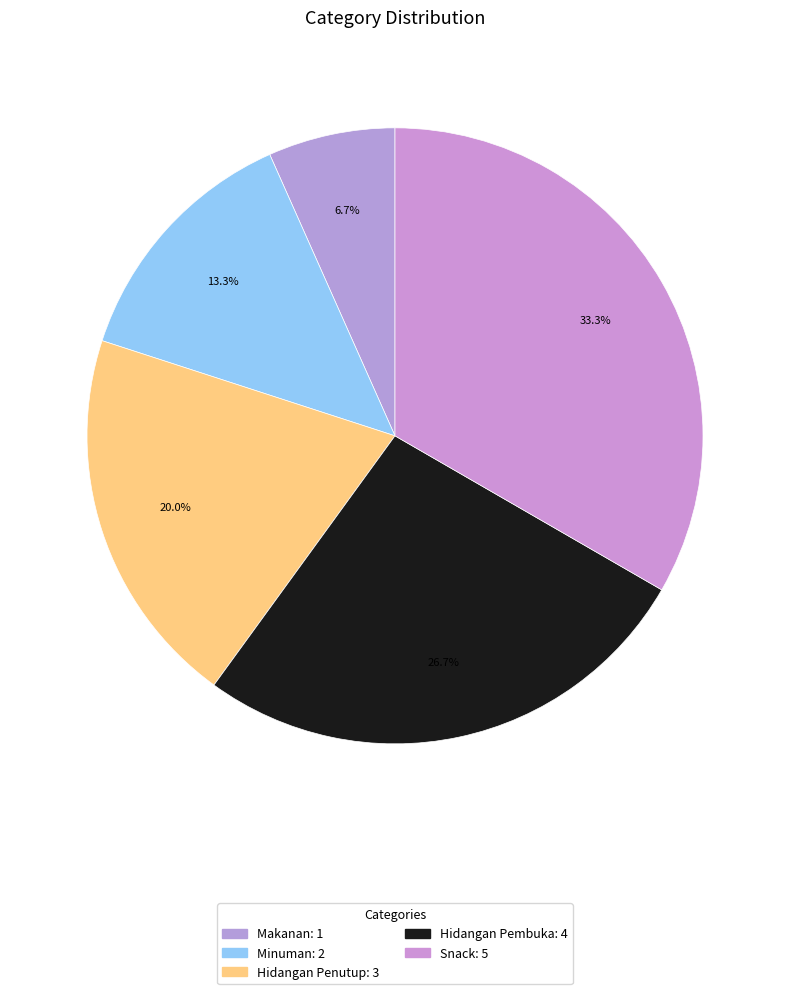

How many segments does this pie chart have?

5